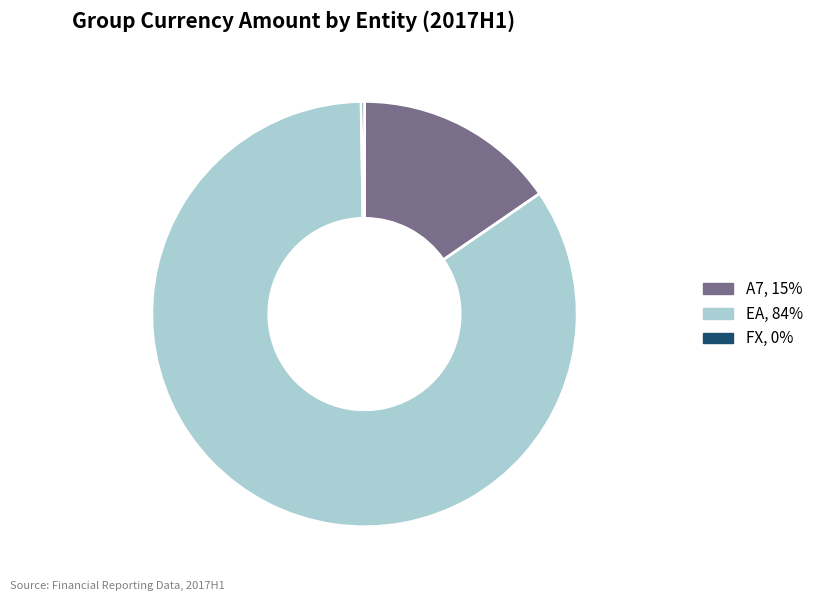

Which category has the biggest portion of the pie?

EA, 84%